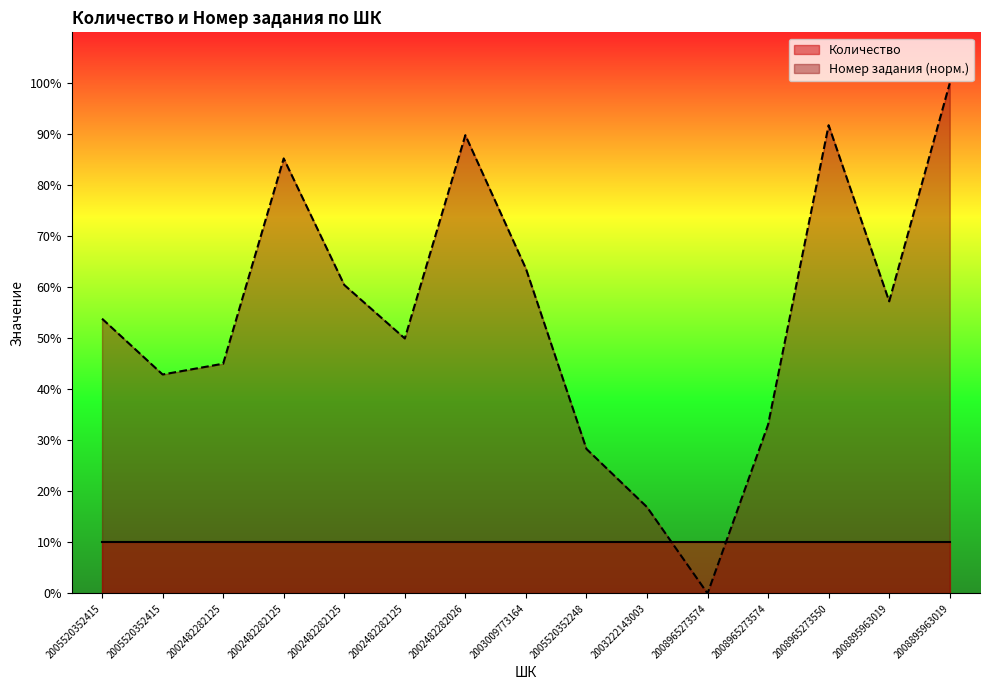

List the labels in order of value, smallest first.

2008965273574, 2003222143003, 2005520352248, 2008965273574, 2005520352415, 2002482282125, 2002482282125, 2005520352415, 2008895963019, 2002482282125, 2003009773164, 2002482282125, 2002482282026, 2008965273550, 2008895963019